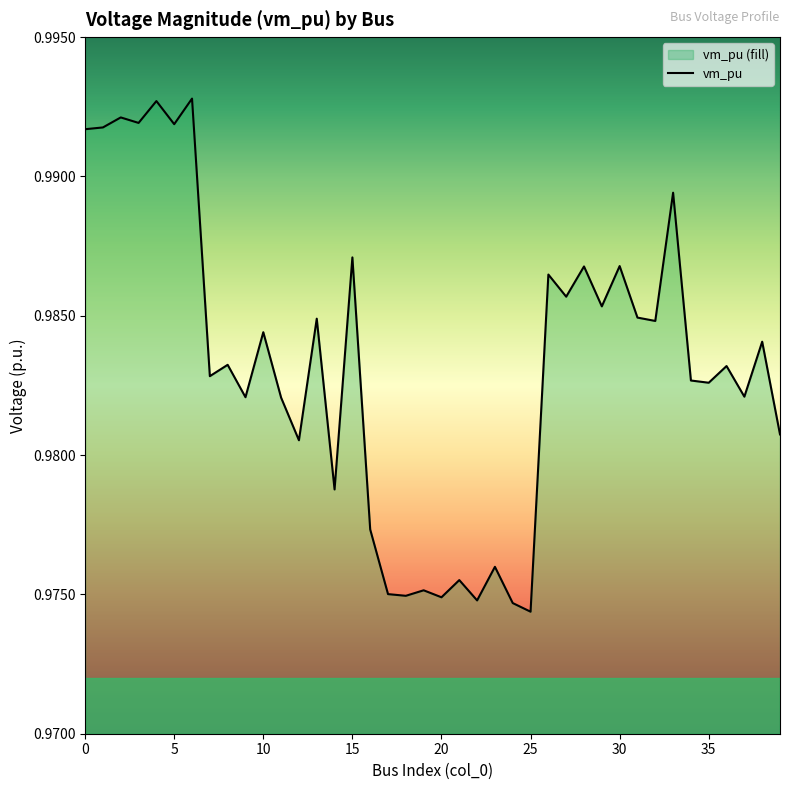

Rank the categories by value from highest to lowest.

6, 4, 2, 3, 5, 1, 0, 33, 15, 30, 28, 26, 27, 29, 31, 13, 32, 10, 38, 8, 36, 7, 34, 35, 37, 9, 11, 39, 12, 14, 16, 23, 21, 19, 17, 18, 20, 22, 24, 25